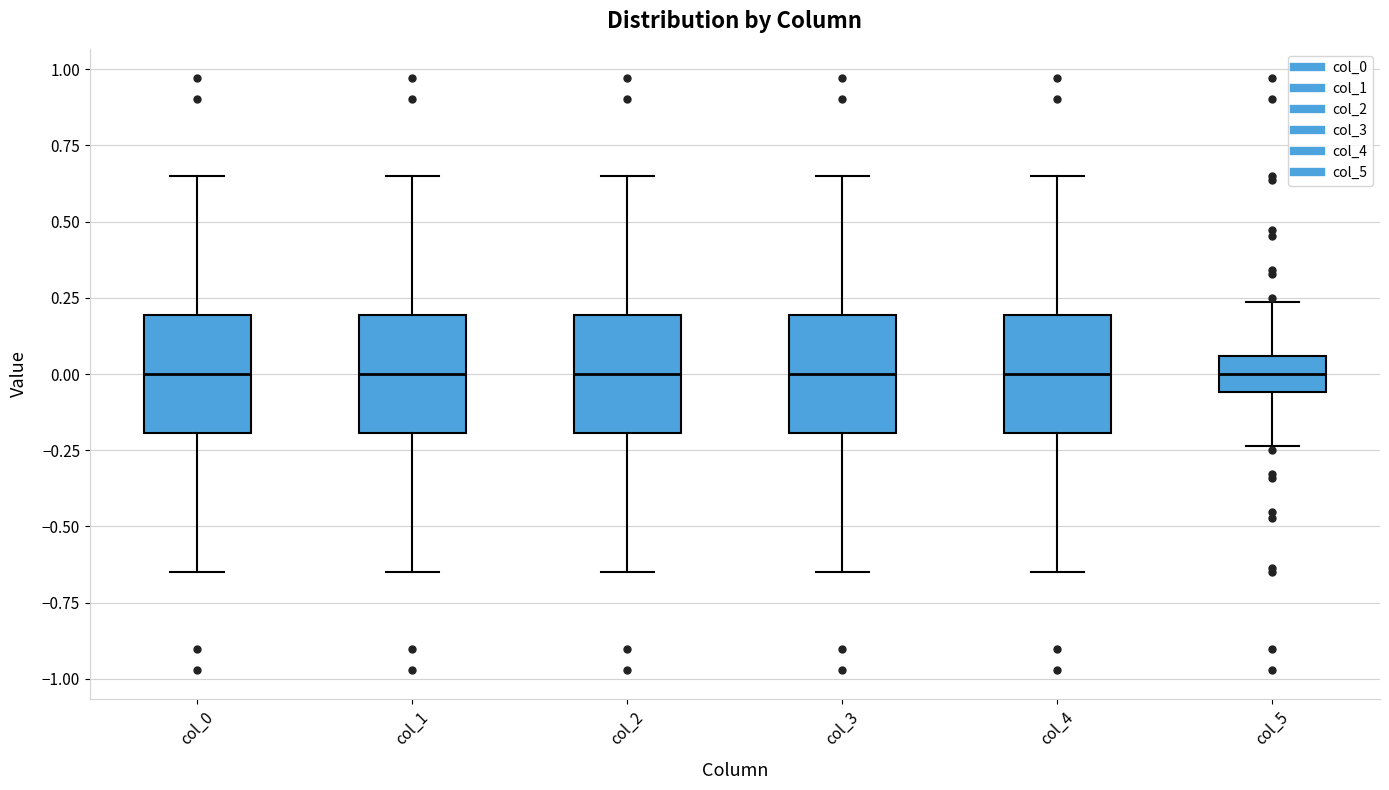

Reading left to right, transcribe this box plot: for each box, give where its median line is, the range the box spans, and where its two whiskers end, as read against the y-axis. The values are not printed on the chart, so give them approximately, as read against the axis.

col_0: median 0.00, box -0.20 to 0.20, whiskers -0.65 to 0.65
col_1: median 0.00, box -0.20 to 0.20, whiskers -0.65 to 0.65
col_2: median 0.00, box -0.20 to 0.20, whiskers -0.65 to 0.65
col_3: median 0.00, box -0.20 to 0.20, whiskers -0.65 to 0.65
col_4: median 0.00, box -0.20 to 0.20, whiskers -0.65 to 0.65
col_5: median 0.00, box -0.05 to 0.05, whiskers -0.25 to 0.25